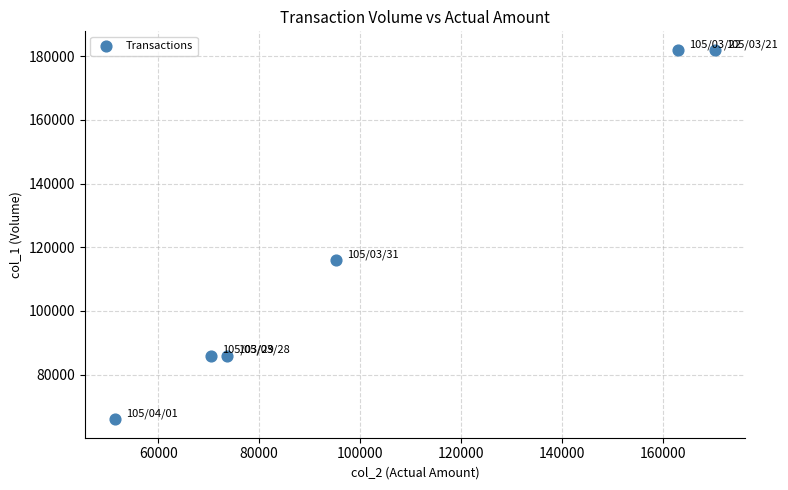

What is the range of Y values (max minus min)?

116000